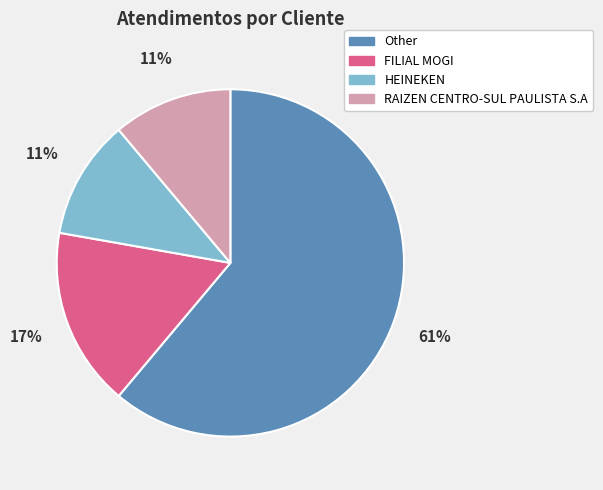

Do Other and HEINEKEN together represent more than half of the pie?

Yes